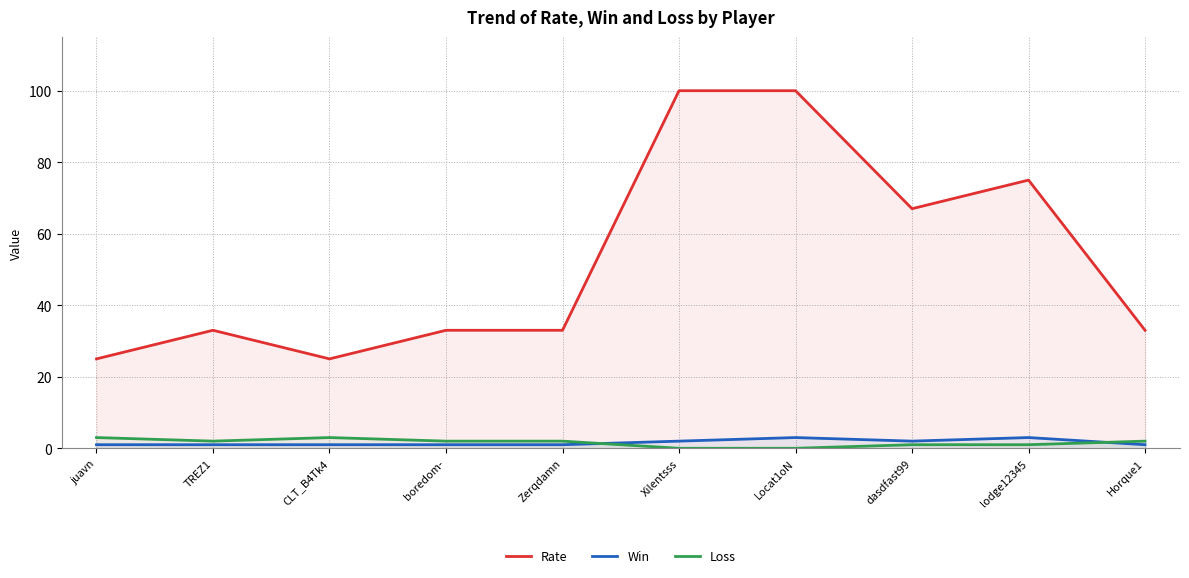

Which has a higher value, boredom- or Zerqdamn?

boredom-